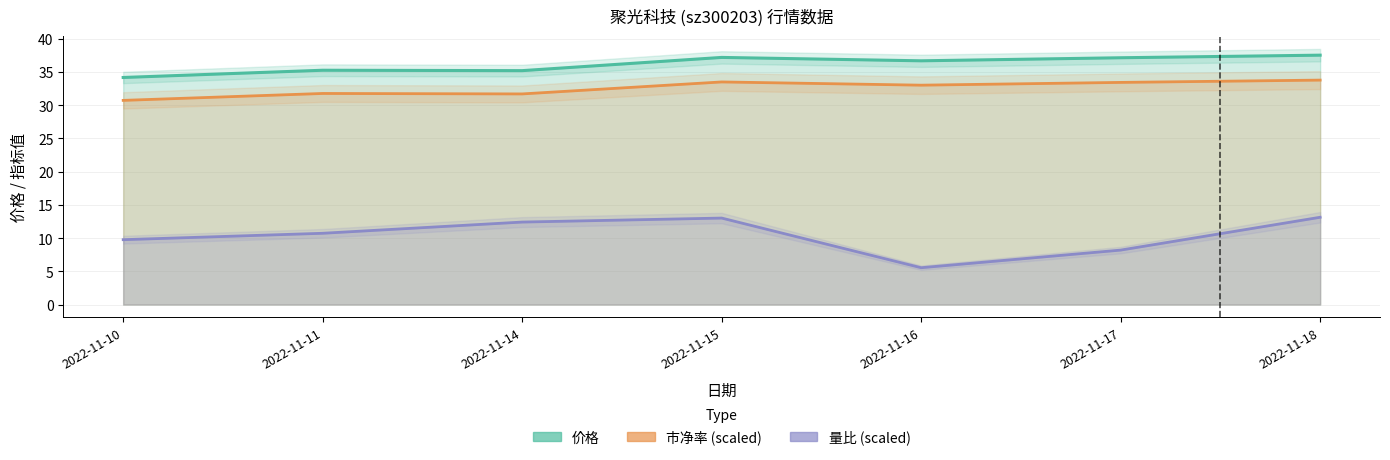

Is it true that 市净率 (scaled) equals 31.7 at 2022-11-14?

True